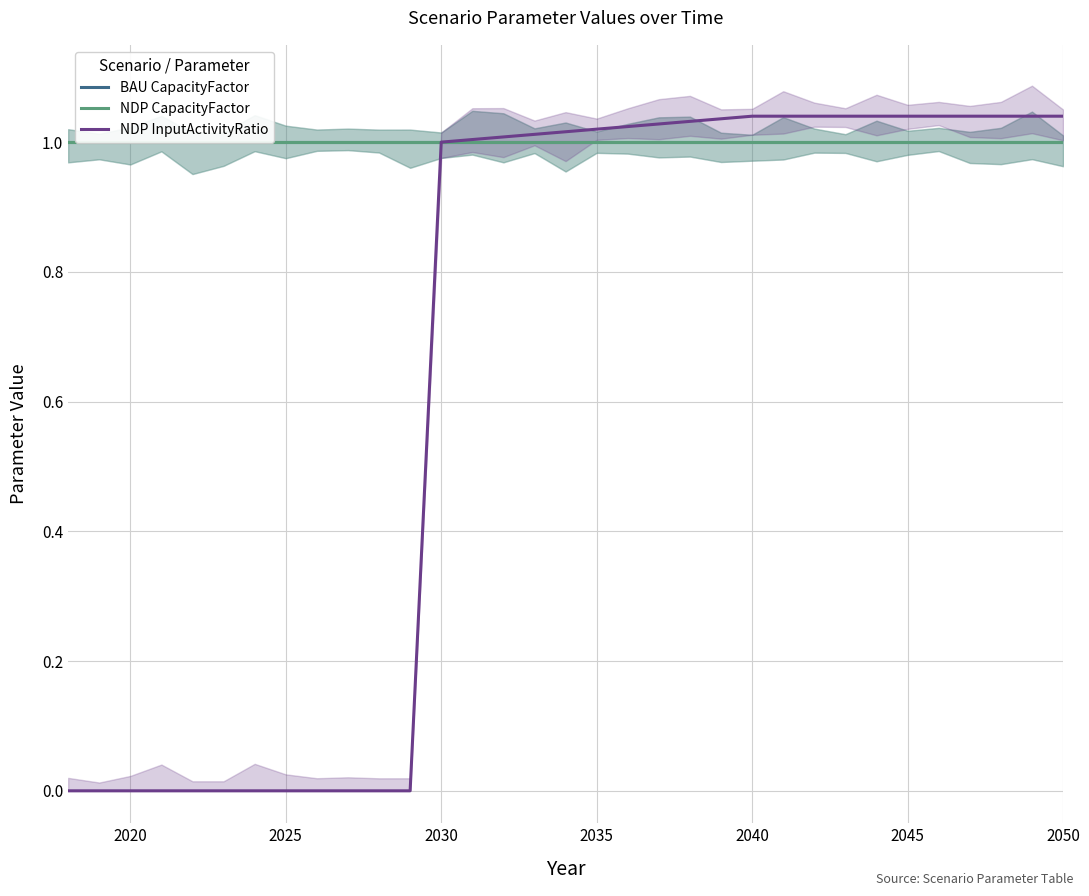

True or false: NDP InputActivityRatio has a value of 1.9 at 2050.

False